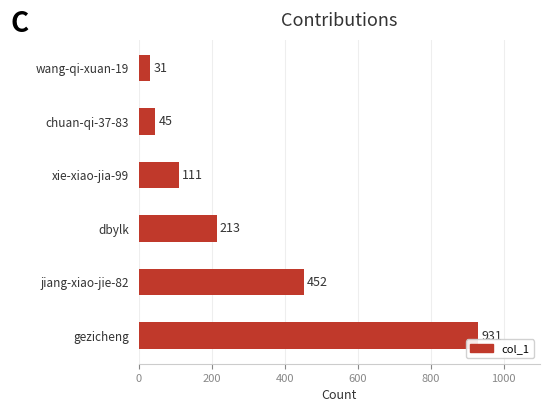

Count the number of data series in this chart.

1